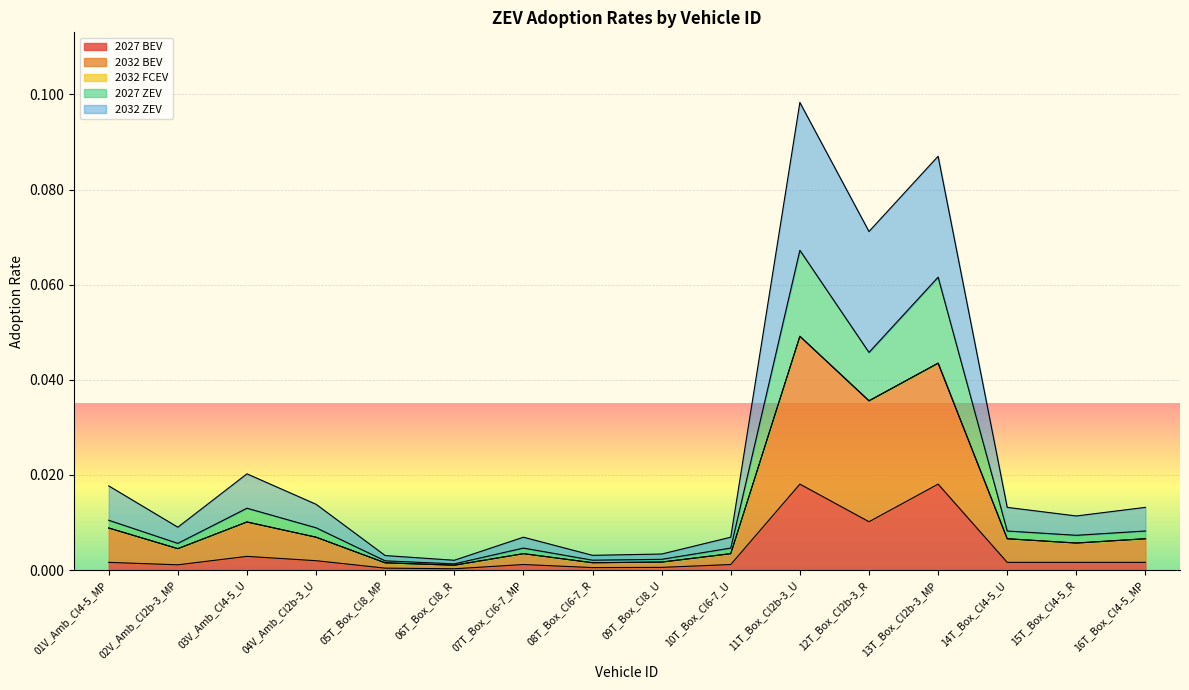

Rank the categories by 2032 BEV value from lowest to highest.

06T_Box_Cl8_R, 05T_Box_Cl8_MP, 08T_Box_Cl6-7_R, 09T_Box_Cl8_U, 07T_Box_Cl6-7_MP, 10T_Box_Cl6-7_U, 02V_Amb_Cl2b-3_MP, 15T_Box_Cl4-5_R, 14T_Box_Cl4-5_U, 16T_Box_Cl4-5_MP, 04V_Amb_Cl2b-3_U, 01V_Amb_Cl4-5_MP, 03V_Amb_Cl4-5_U, 12T_Box_Cl2b-3_R, 13T_Box_Cl2b-3_MP, 11T_Box_Cl2b-3_U